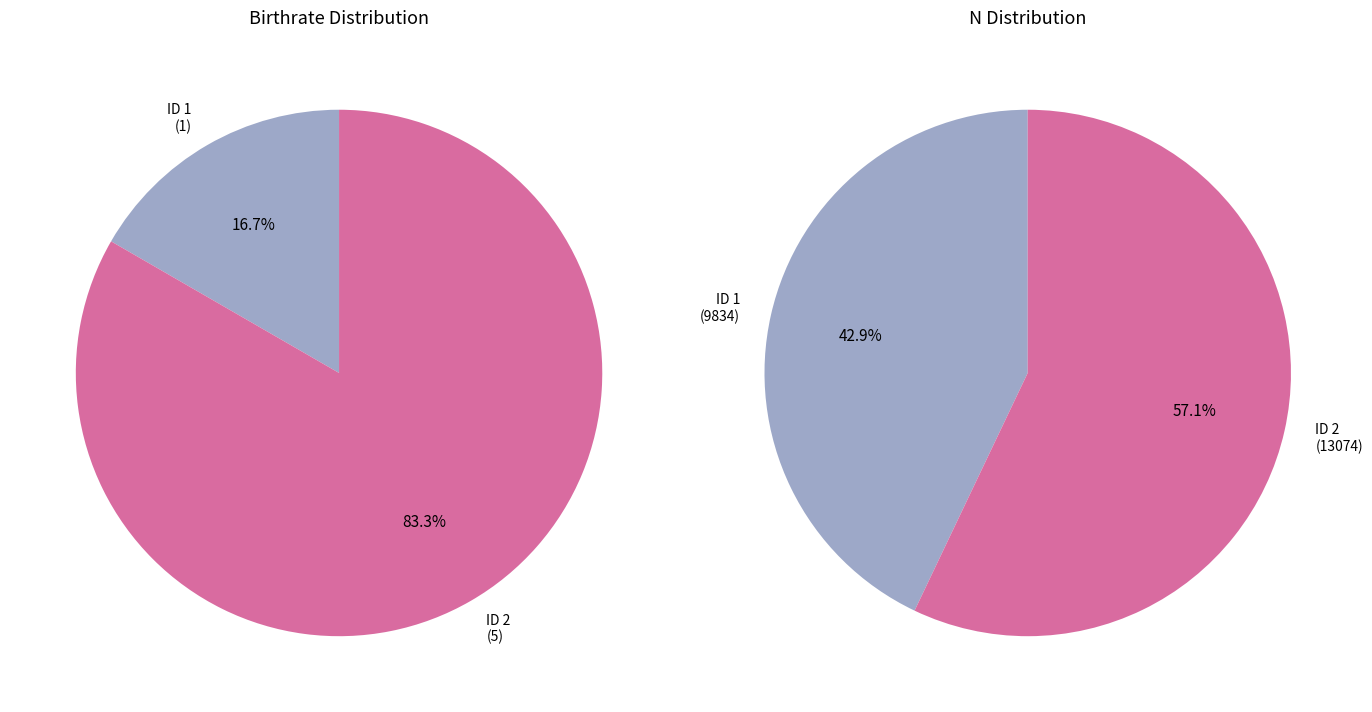

What is the majority slice?

2